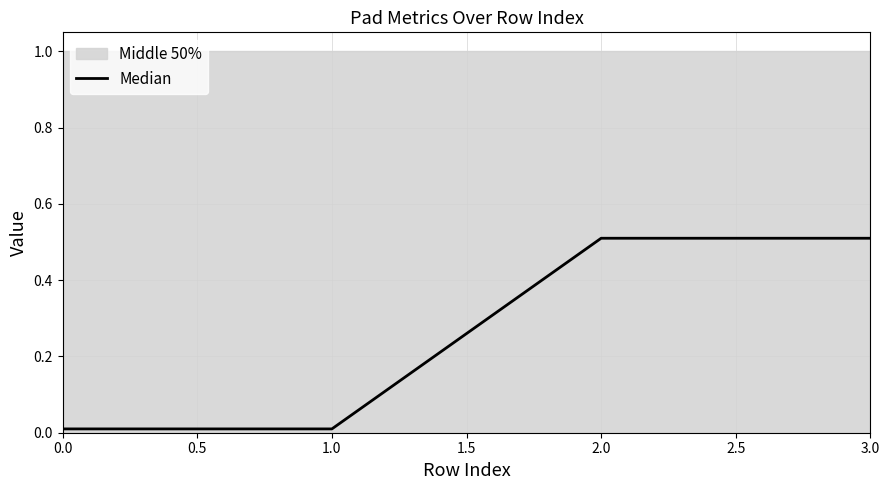

True or false: Median has a value of 0.8 at 2.0.

False